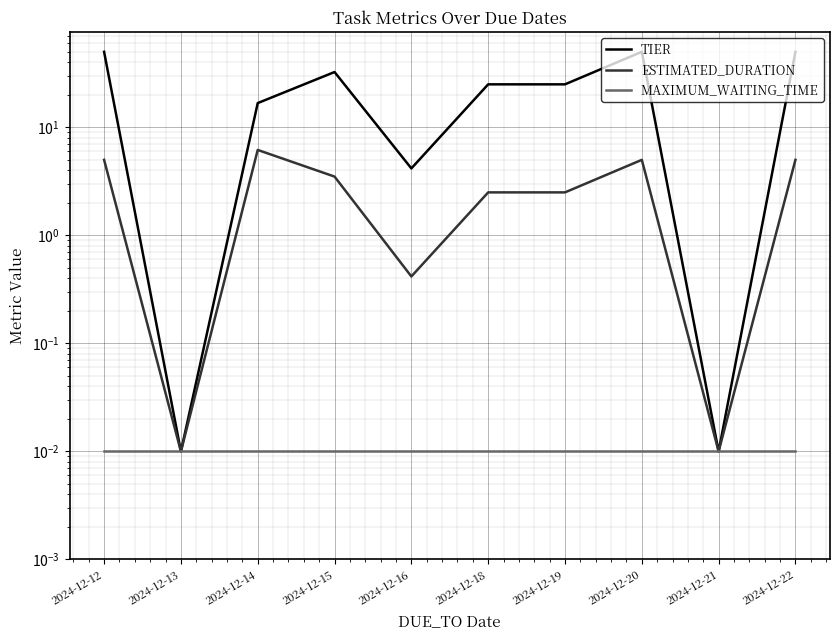

What is the sum of all ESTIMATED_DURATION values?

30.1